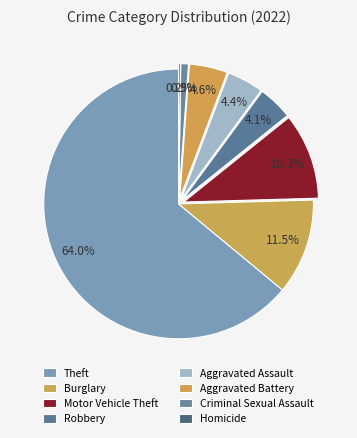

True or false: Aggravated Battery accounts for 5% of the total.

True